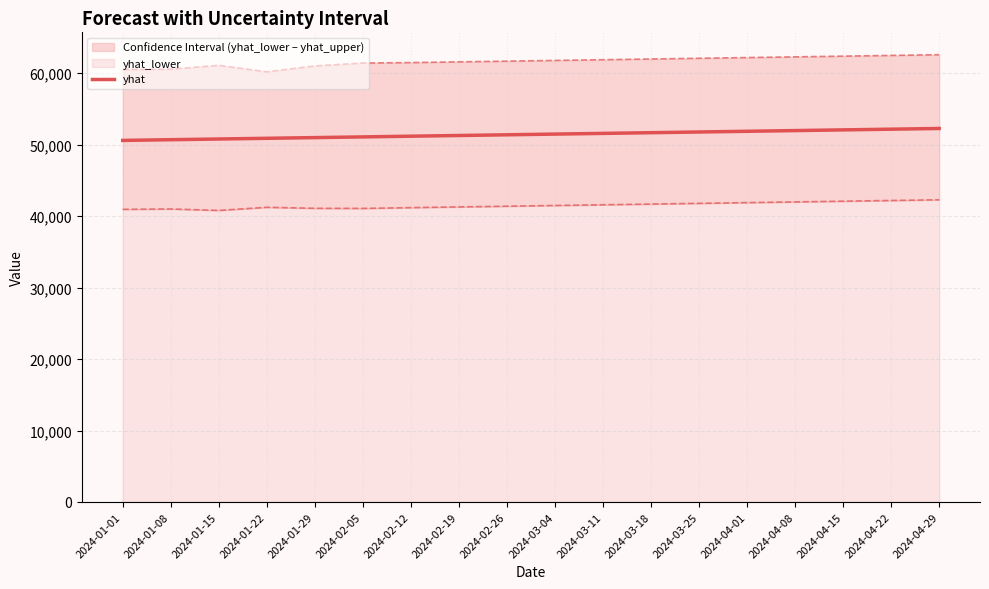

What is the difference between the maximum and minimum values?

1669.8